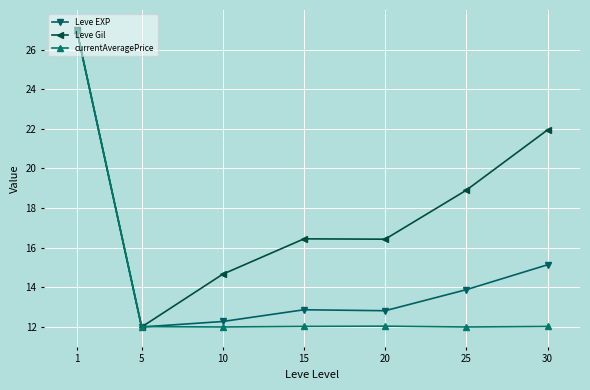

Rank the series at 15 from highest to lowest value.

Leve Gil, Leve EXP, currentAveragePrice